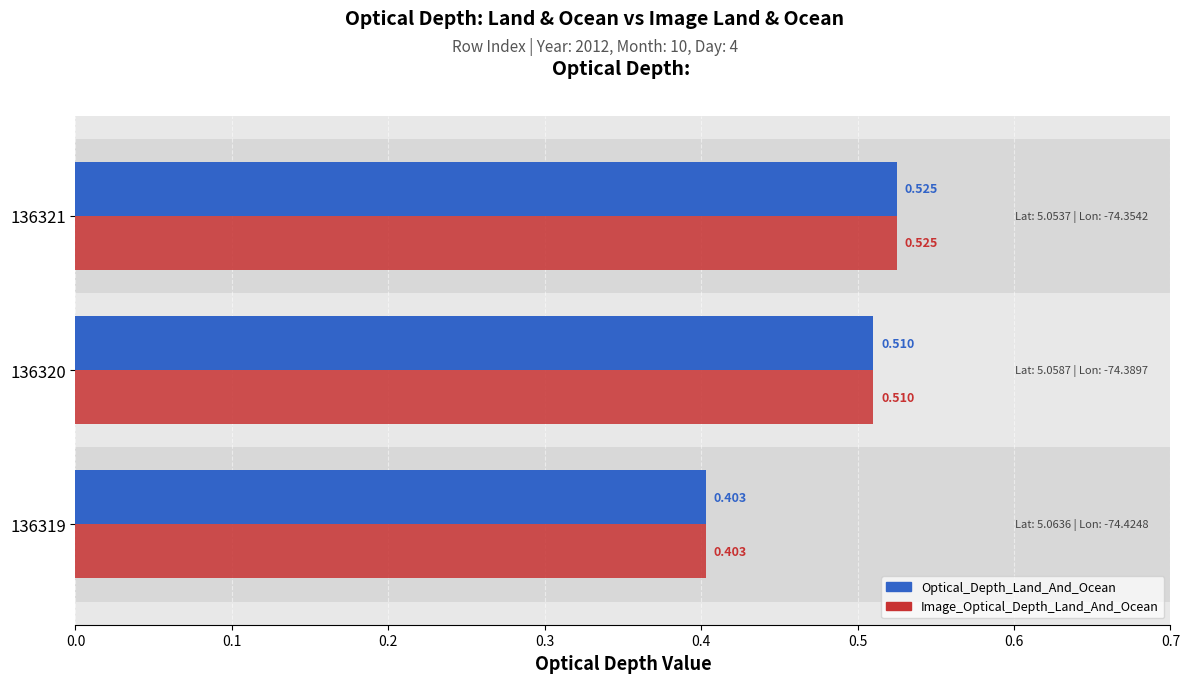

Does the chart contain stacked bars?

No